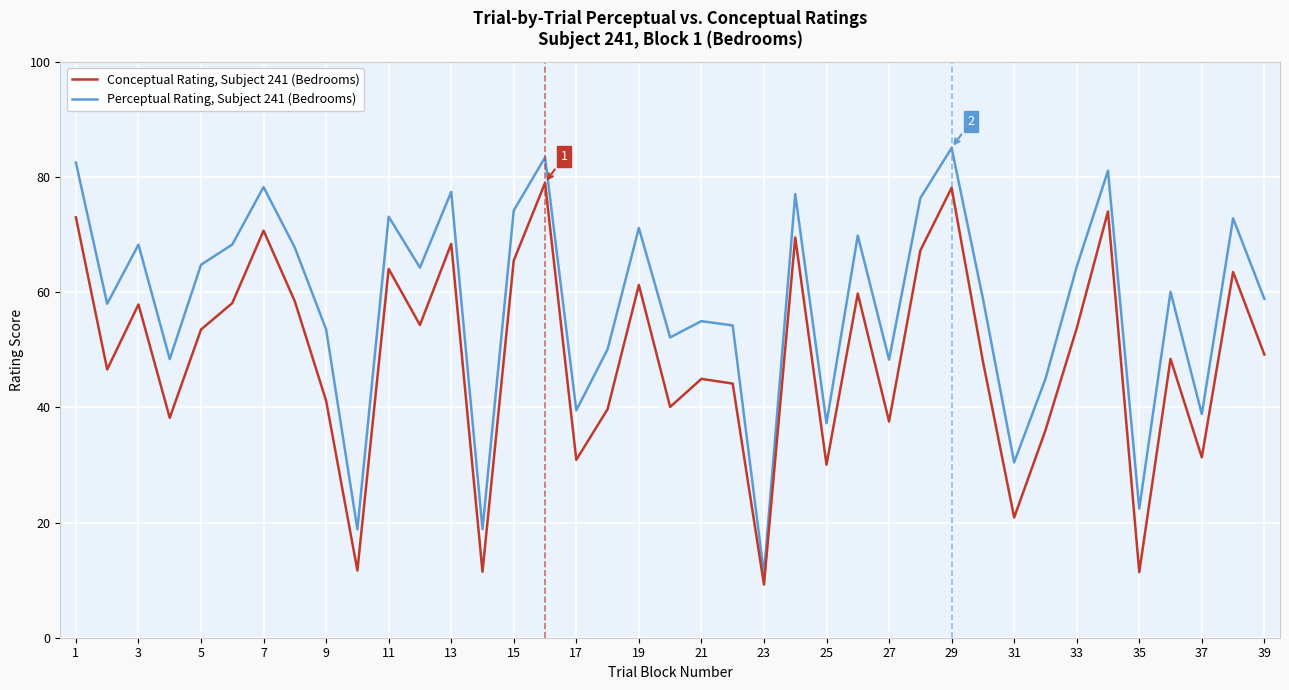

Which series has the largest total across all categories?

Perceptual Rating, Subject 241 (Bedrooms)